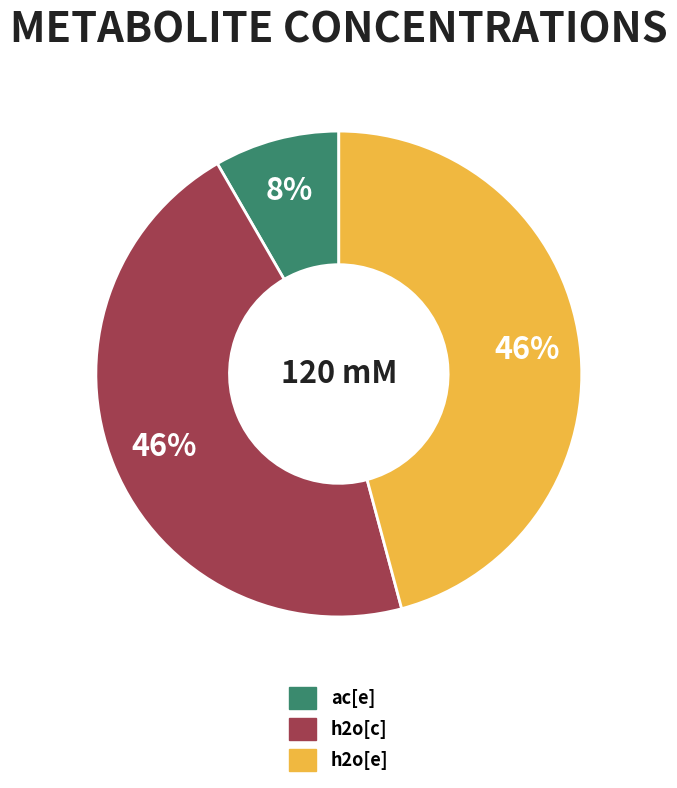

What percentage is the h2o[c] slice, to the nearest percent?

46%